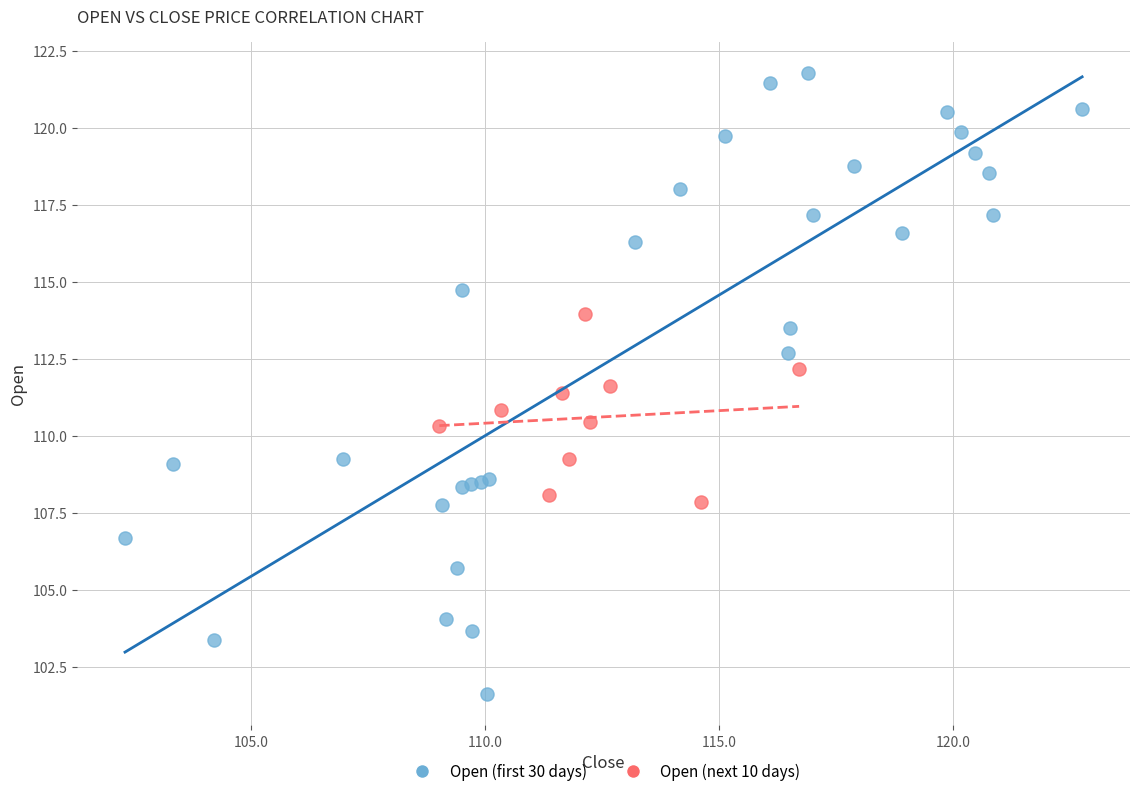

Which series has the widest spread of Y values?

Open (first 30 days)